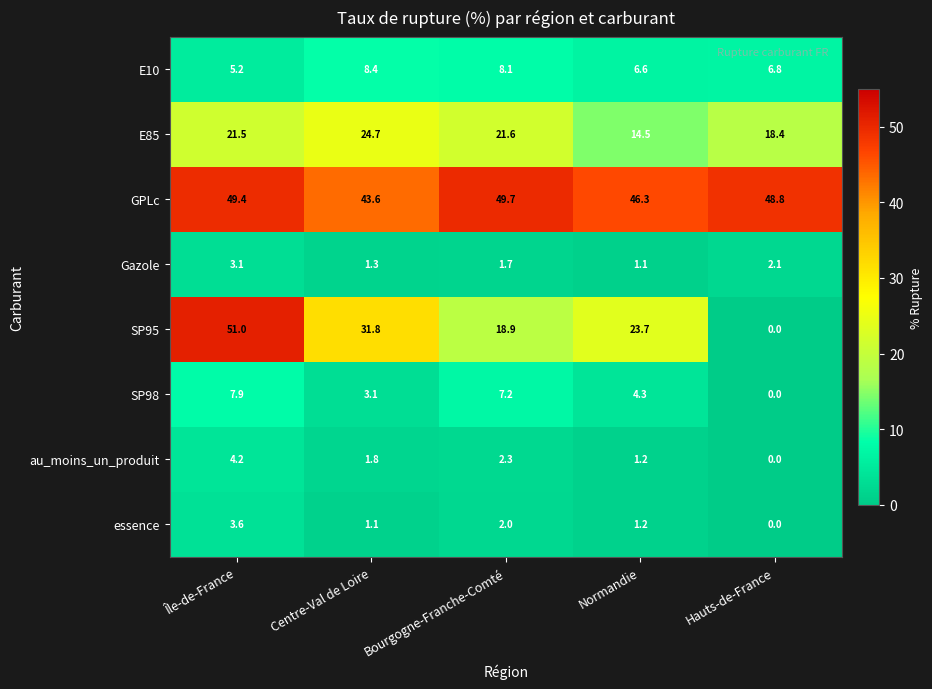

Which series has the largest total across all categories?

GPLc